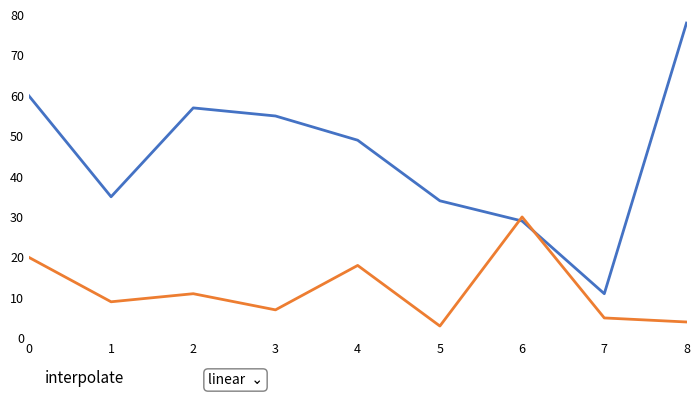

What is the total value across all series at 6?

59